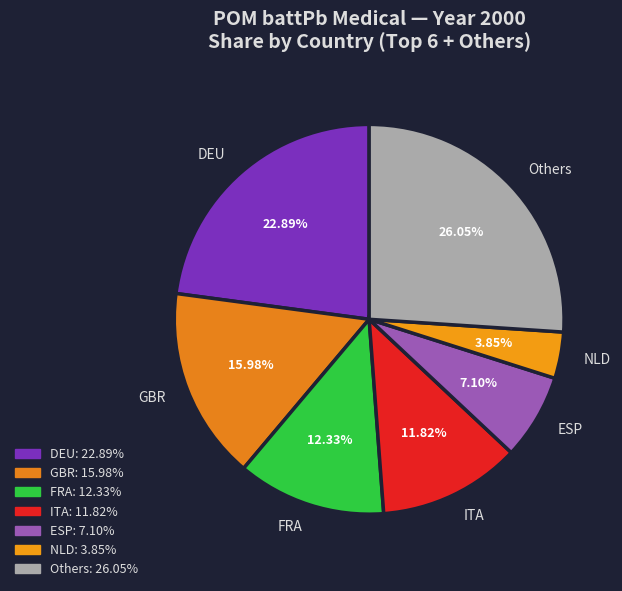

To the nearest percent, what is the average slice percentage?

14%